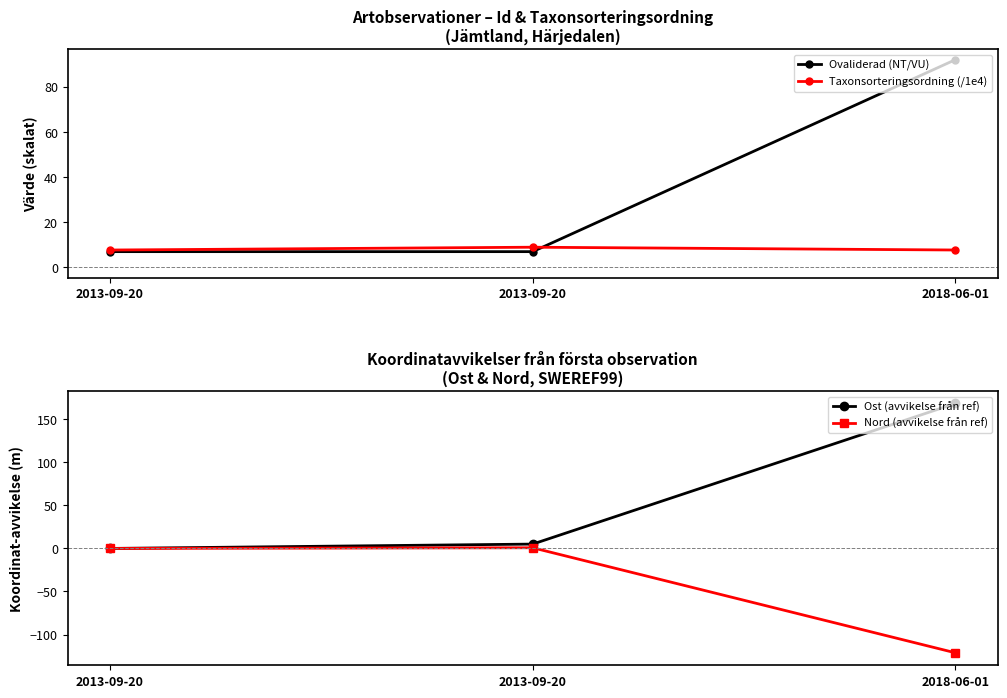

Rank the categories by Ovaliderad (NT/VU) value from highest to lowest.

2018-06-01, 2013-09-20, 2013-09-20